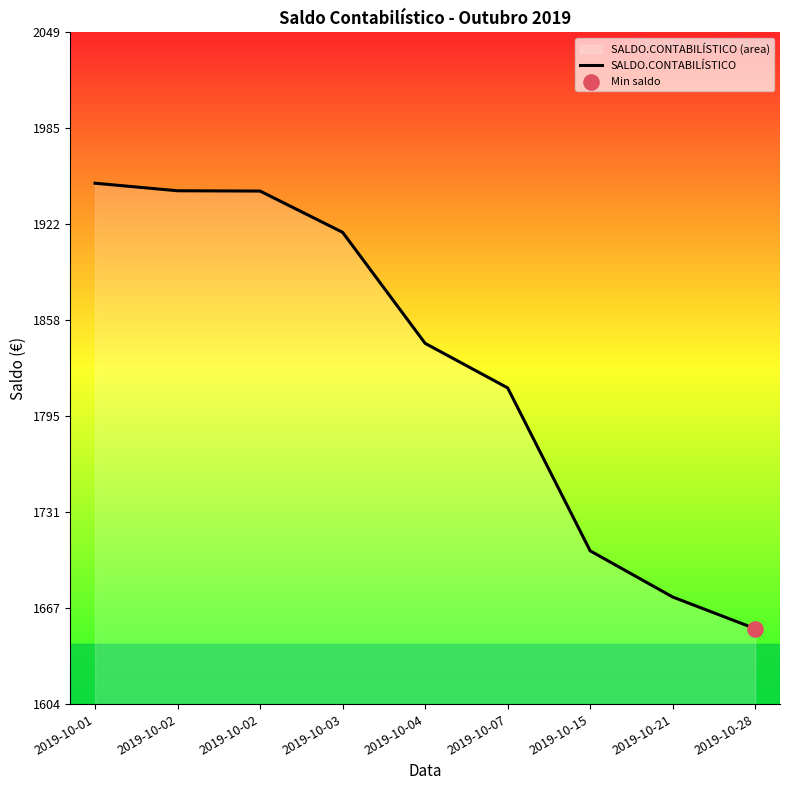

What is the change in value from 2019-10-15 to 2019-10-21?

-30.6